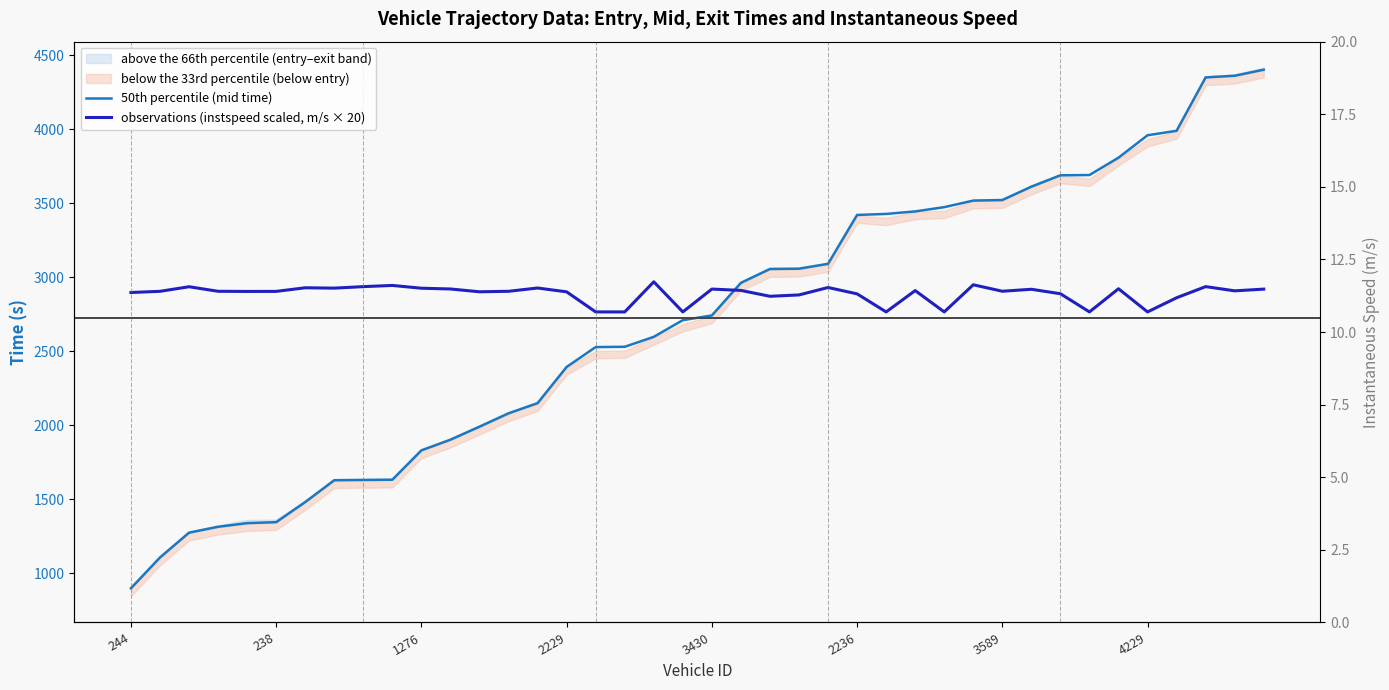

Which category has the lowest value in the observations (instspeed scaled, m/s × 20) series?

16